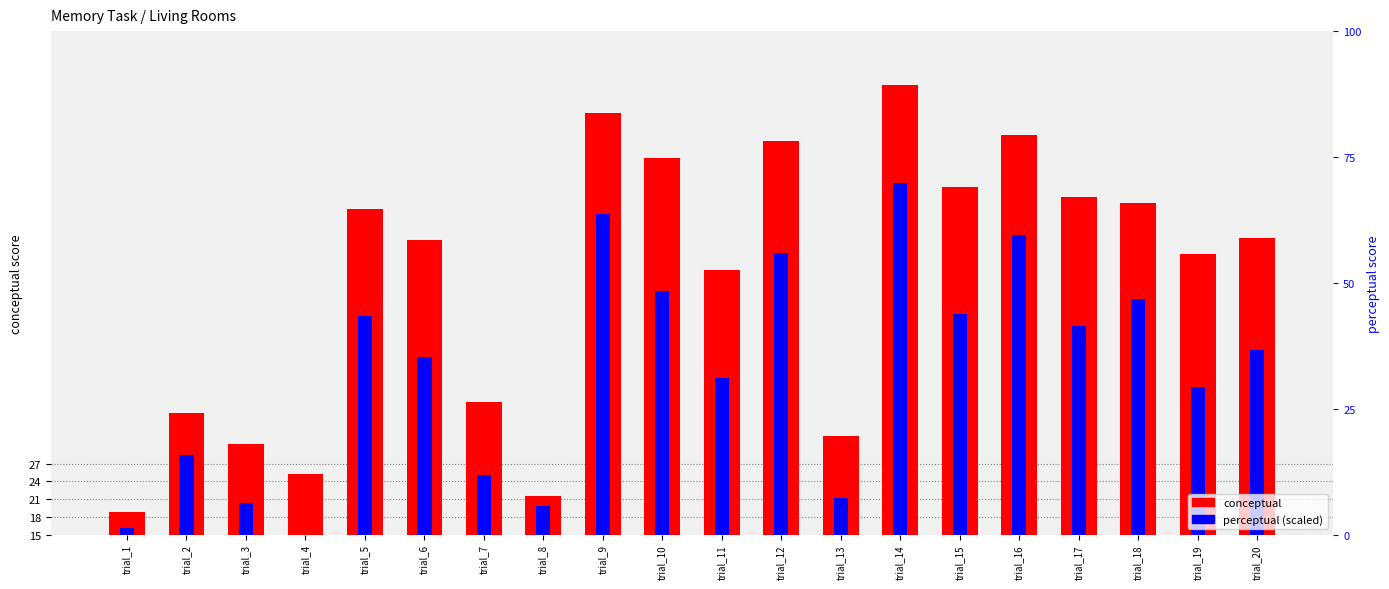

Rank the categories by perceptual (offset) value from highest to lowest.

trial_14, trial_9, trial_16, trial_12, trial_10, trial_18, trial_15, trial_5, trial_17, trial_20, trial_6, trial_11, trial_19, trial_2, trial_7, trial_13, trial_3, trial_8, trial_1, trial_4